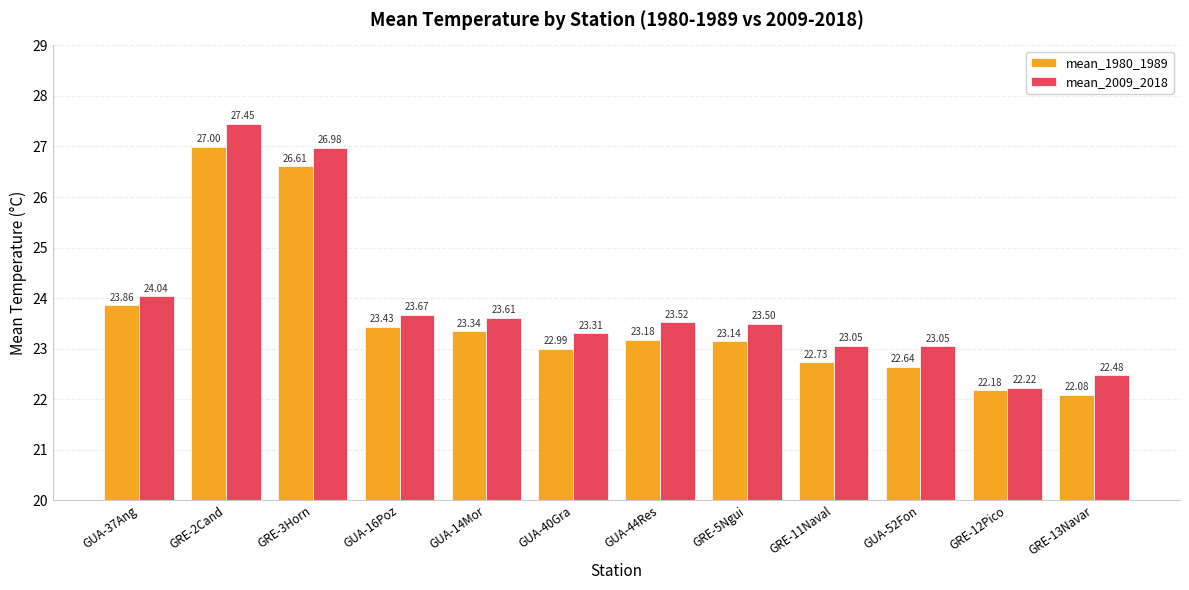

List the series in order of their overall mean, lowest first.

mean_1980_1989, mean_2009_2018